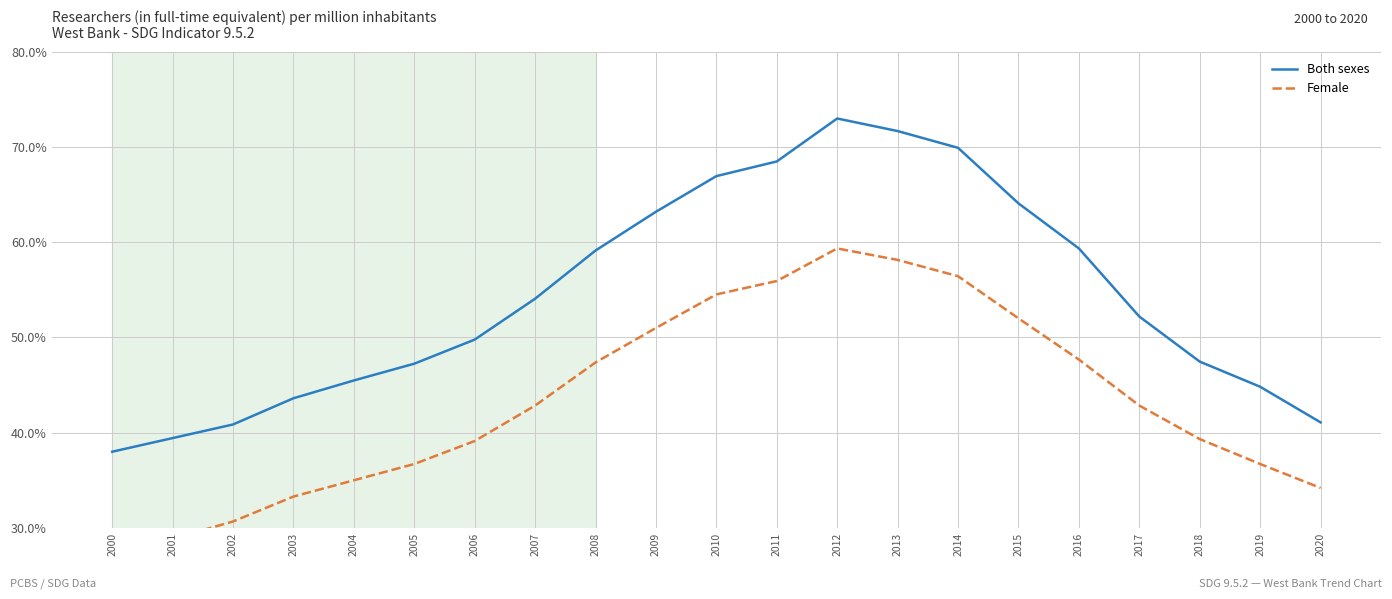

True or false: Female has a value of 58.1 at 2013.

True